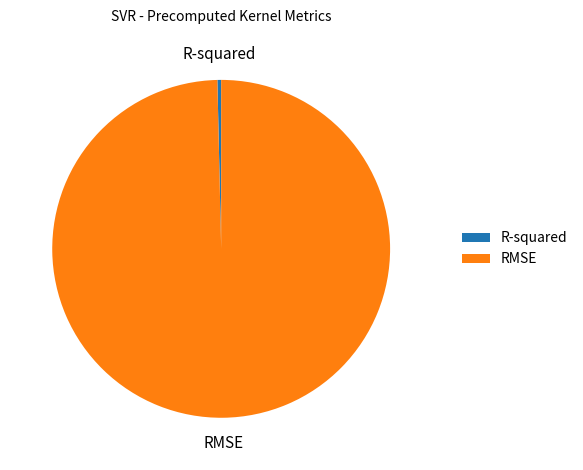

Do RMSE and R-squared together represent more than half of the pie?

Yes